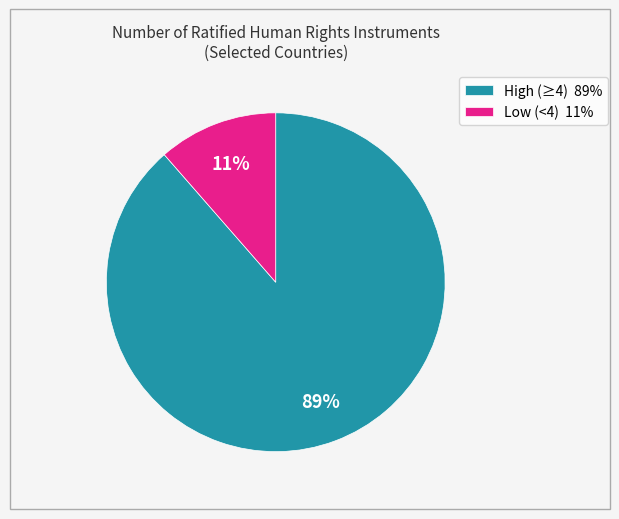

What percentage is the High (≥4) 89% slice, to the nearest percent?

89%